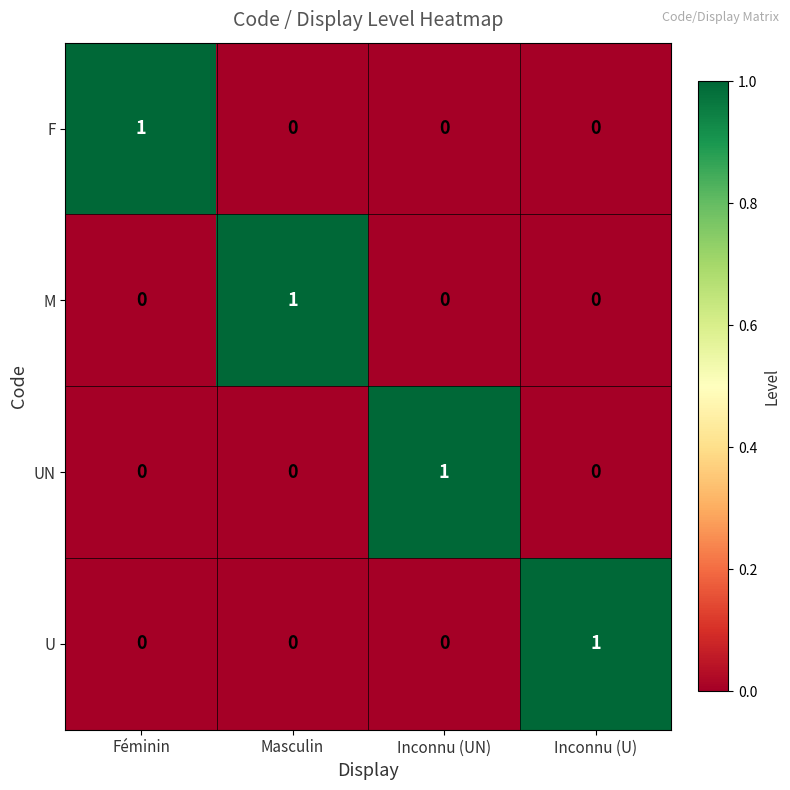

How many UN values are between 0 and 1?

4